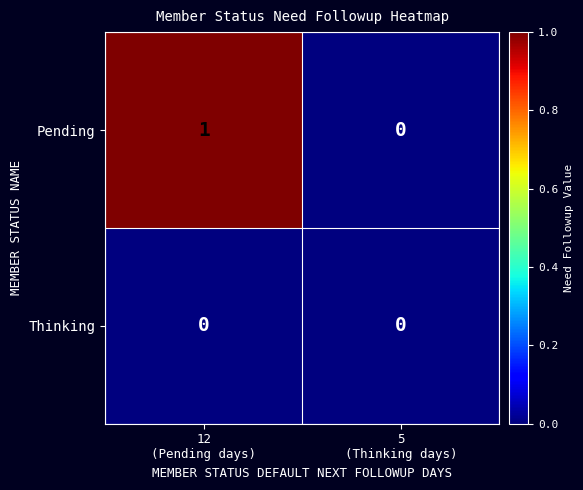

List the series in order of their overall mean, lowest first.

Thinking, Pending